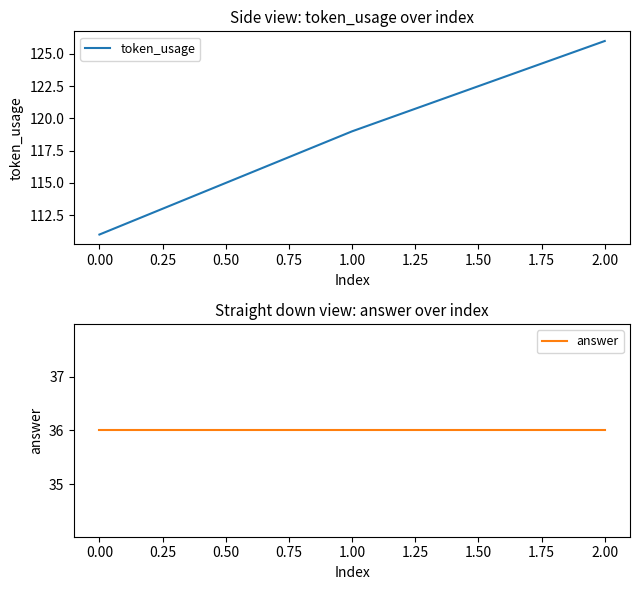

Rank the categories by token_usage value from lowest to highest.

0.00, 1.00, 2.00